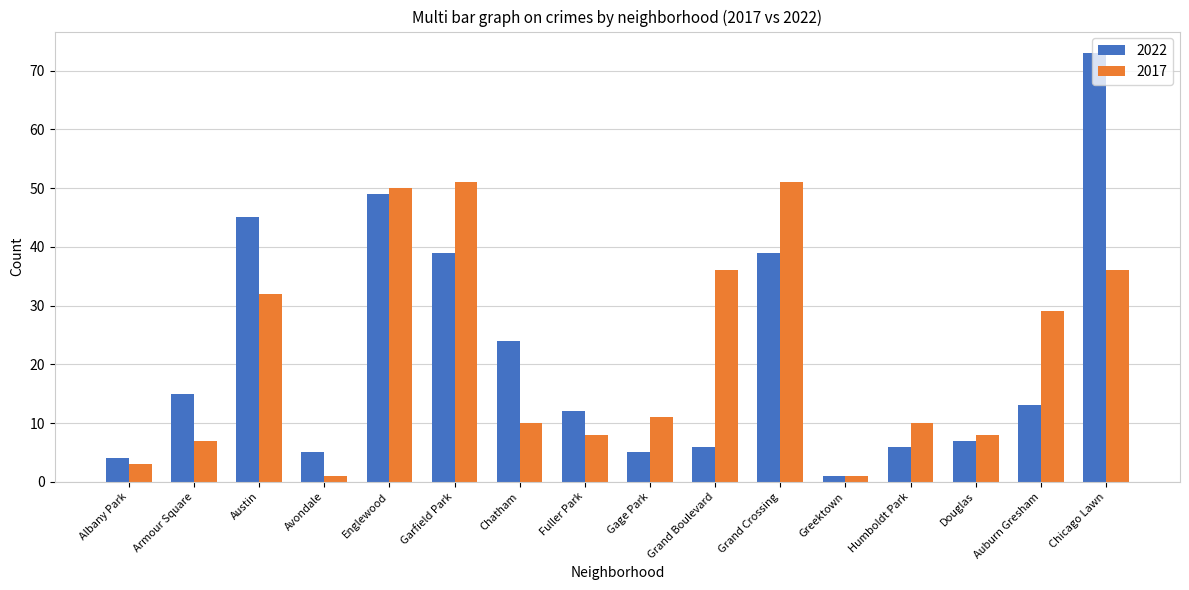

What is the label of the 5th bar from the left?

Englewood